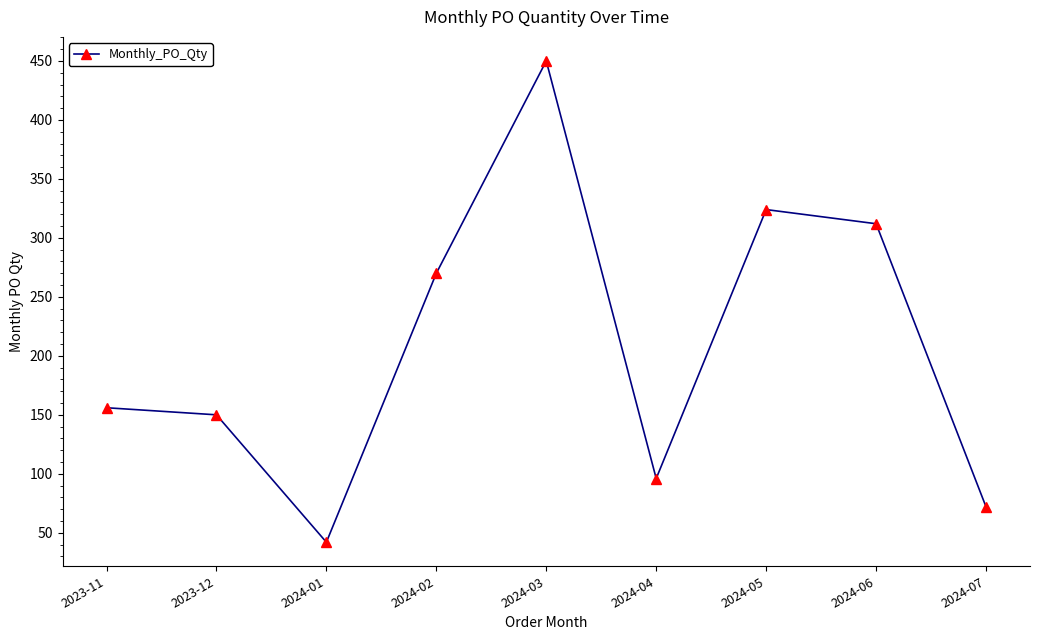

True or false: the data shows 42 at 2024-01.

True